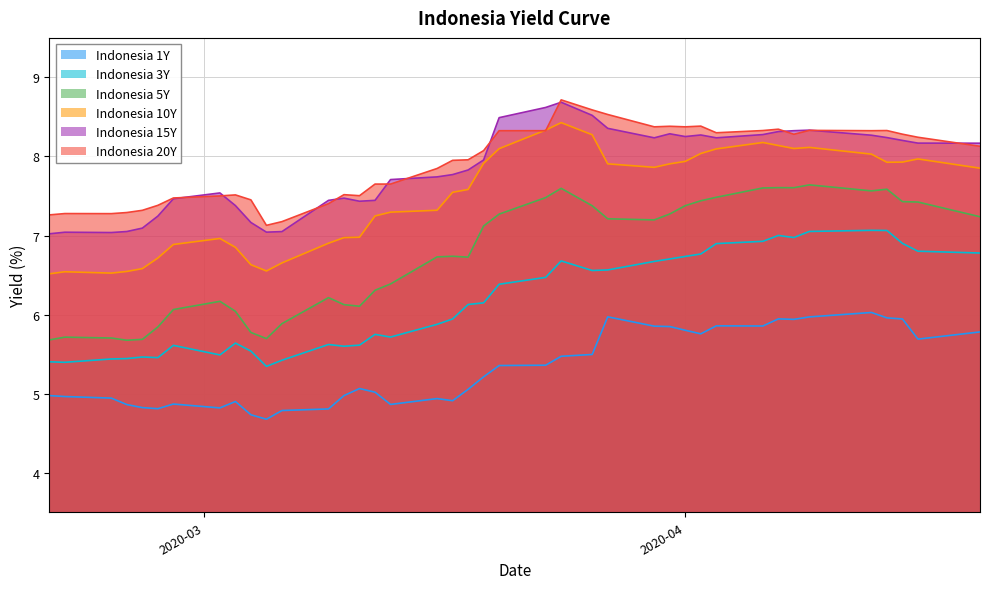

In Indonesia 20Y, how many points are higher than both neighbors (excluding endpoints)?

9